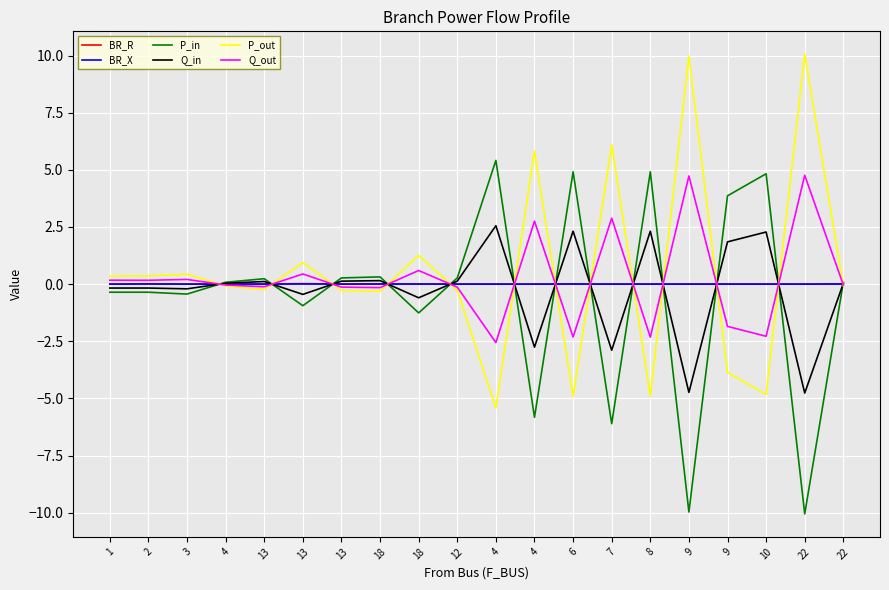

Which has a higher value, 13 or 4?

13